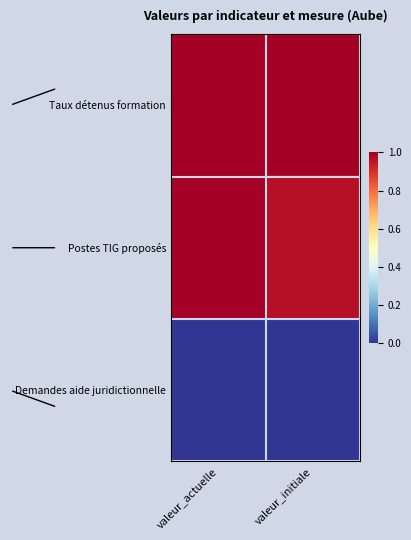

Reading left to right, what are all the values shown in this chart?

Taux détenus formation: valeur_actuelle=1.0	valeur_initiale=1.0
Postes TIG proposés: valeur_actuelle=1.0	valeur_initiale=1.0
Demandes aide juridictionnelle: valeur_actuelle=0.0	valeur_initiale=0.0